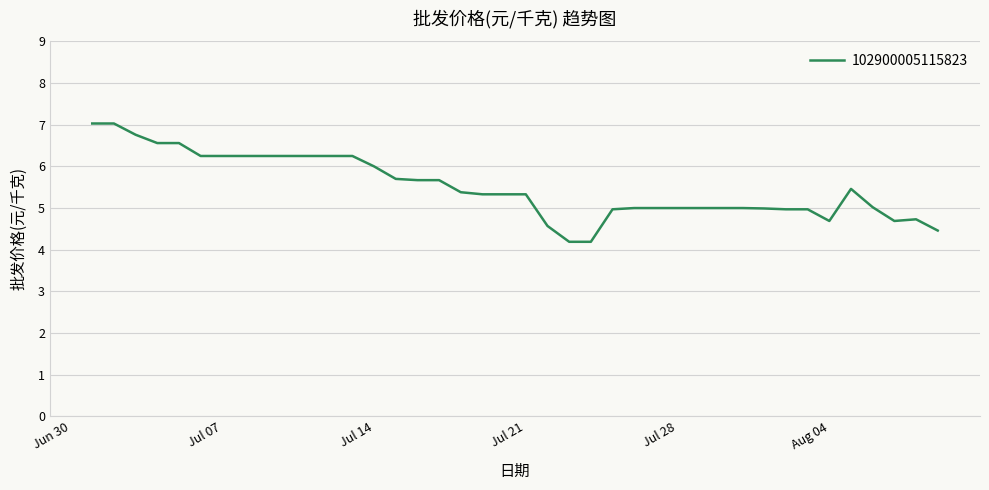

What is the greatest value displayed?

7.0